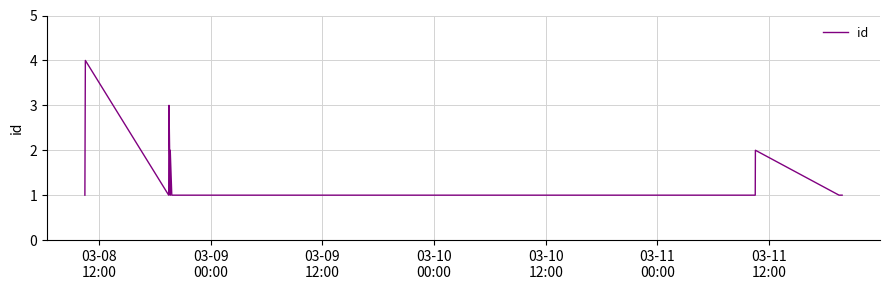

Reading right to left, what are all the values shown in this chart?

1	1	2	1	1	2	1	3	2	1	4	3	2	1